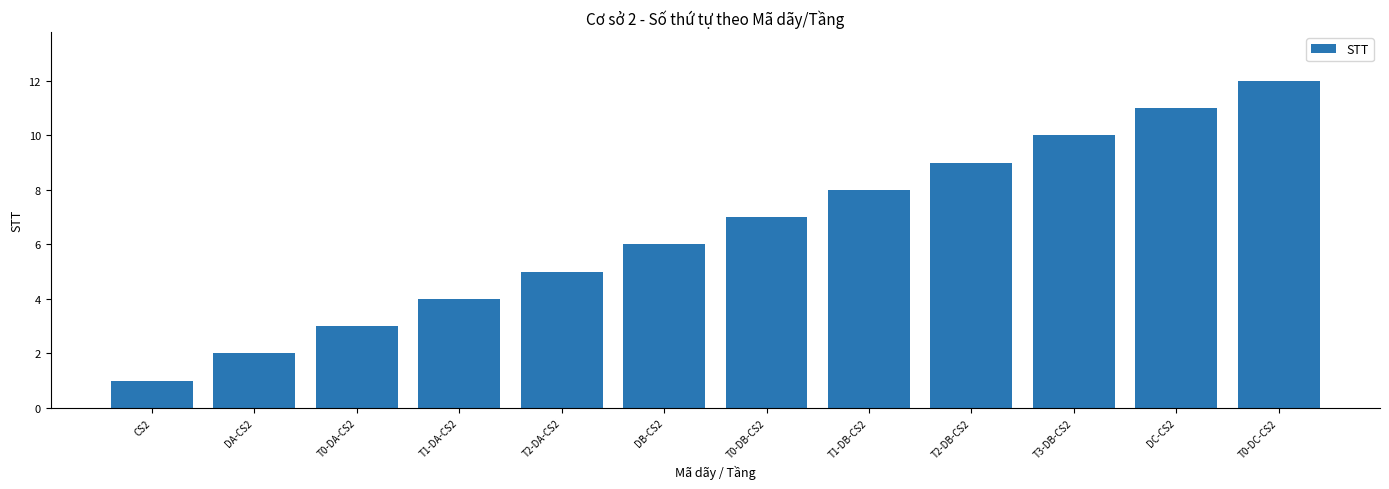

List the labels in order of value, smallest first.

CS2, DA-CS2, T0-DA-CS2, T1-DA-CS2, T2-DA-CS2, DB-CS2, T0-DB-CS2, T1-DB-CS2, T2-DB-CS2, T3-DB-CS2, DC-CS2, T0-DC-CS2